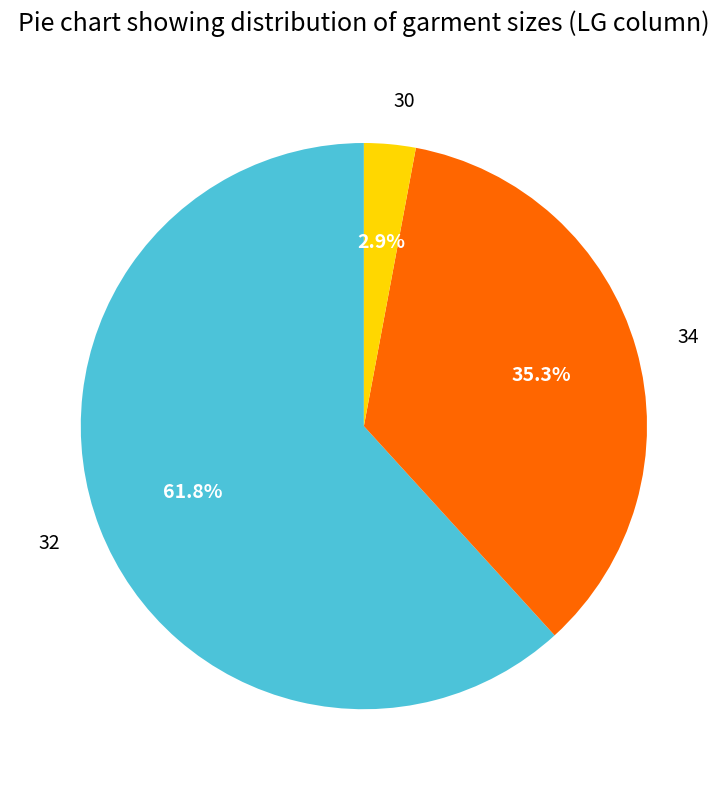

To the nearest percent, what is the difference between the largest and smallest slice percentages?

59%